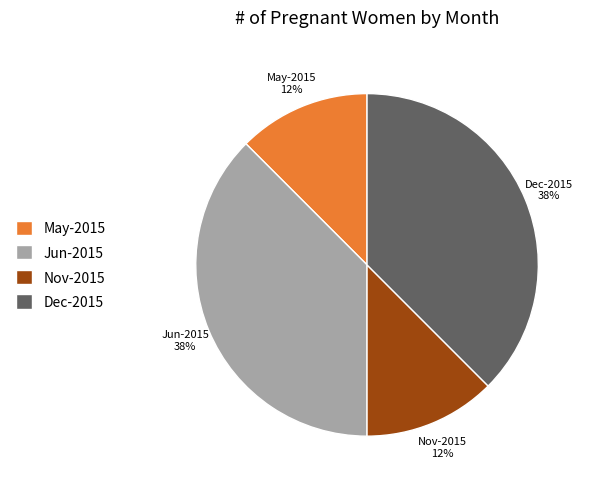

Between Nov-2015 and Dec-2015, which is larger?

Dec-2015